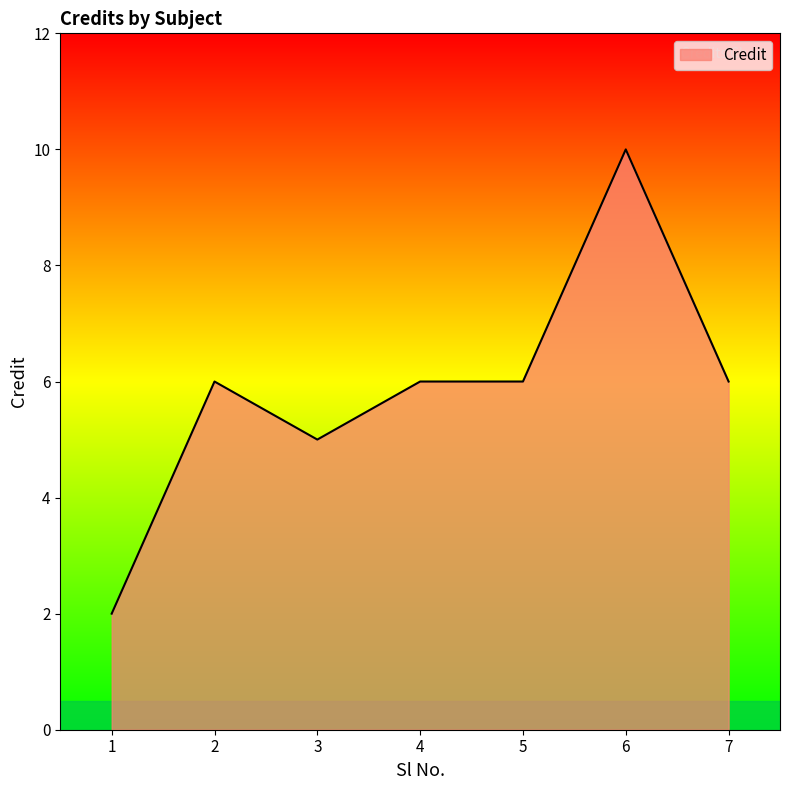

Where is the first local minimum?

3